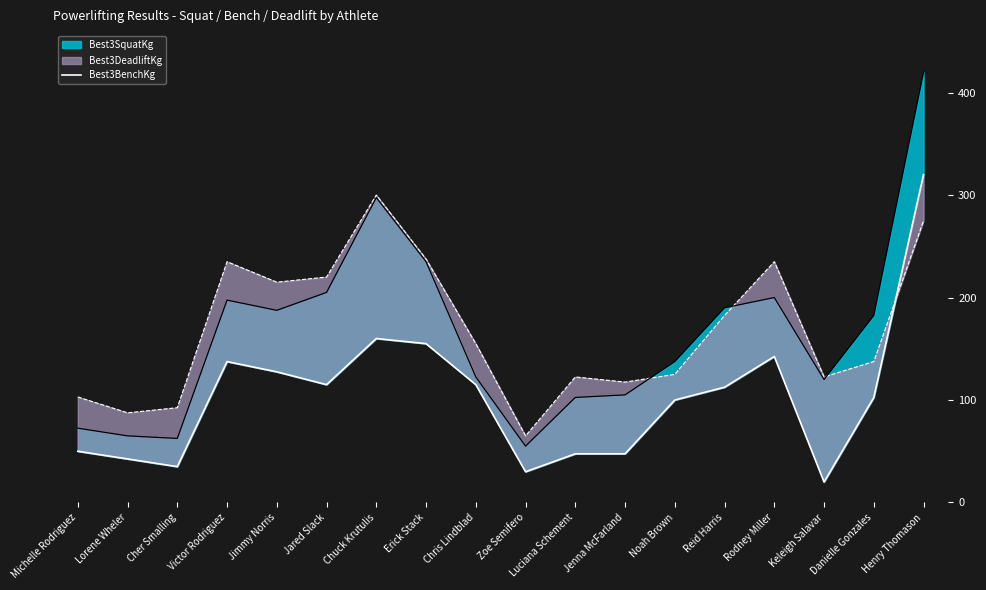

What is the sum of all values?

1860.0